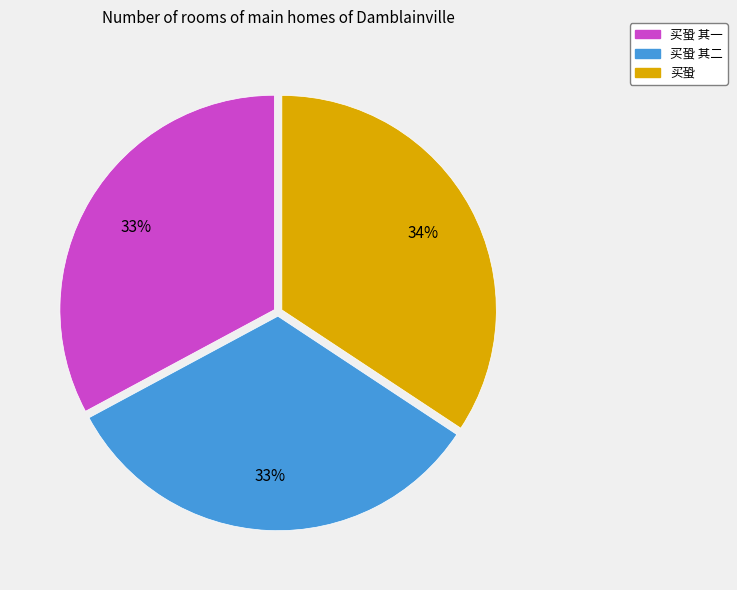

To the nearest percent, what is the average slice percentage?

33%